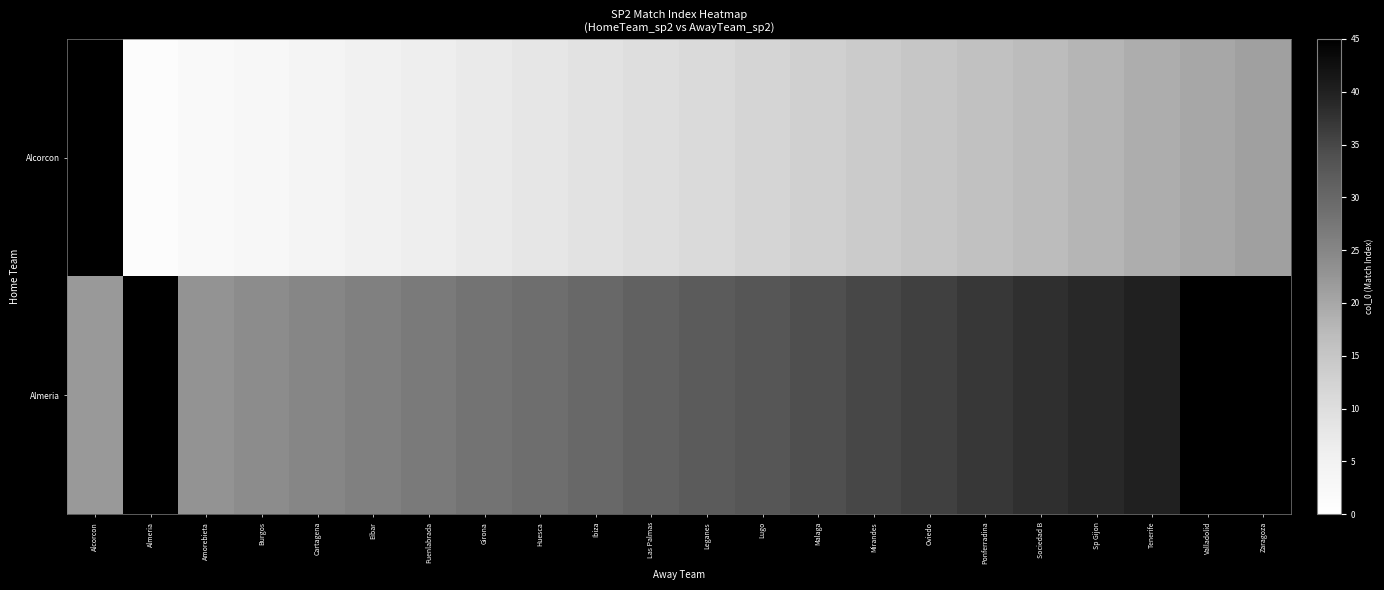

Is it true that Alcorcon equals 4.0 at Cartagena?

True